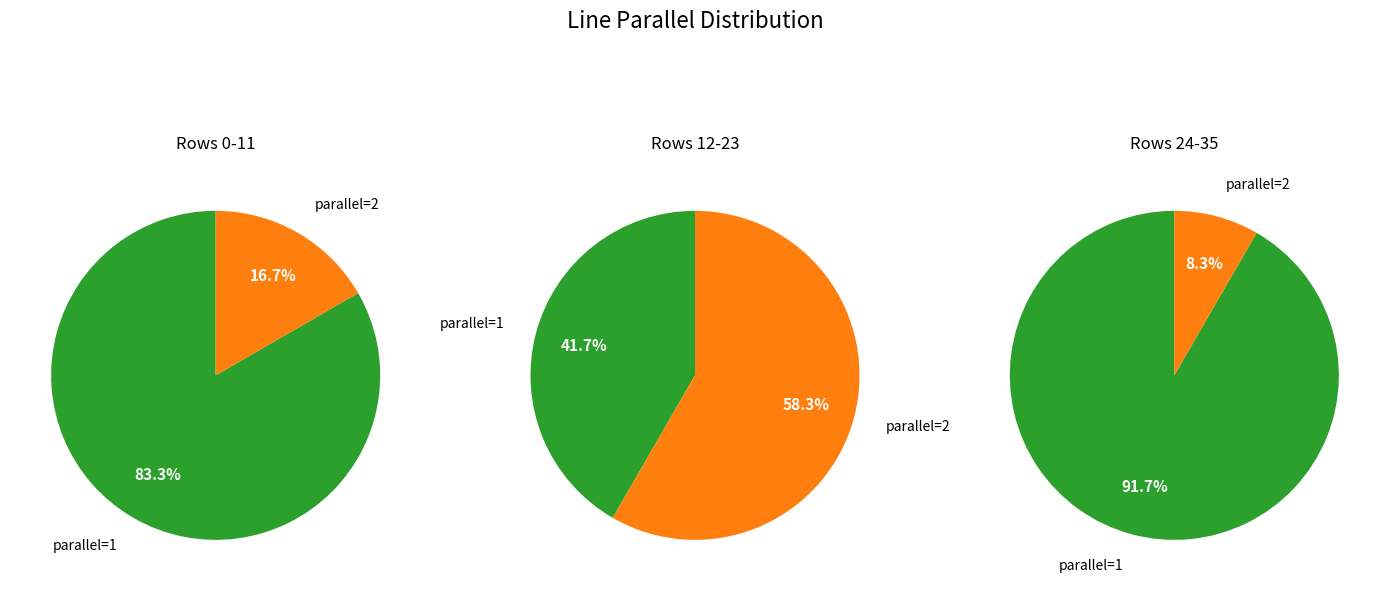

What percentage do parallel=1 and parallel=2 together represent?

100.0%